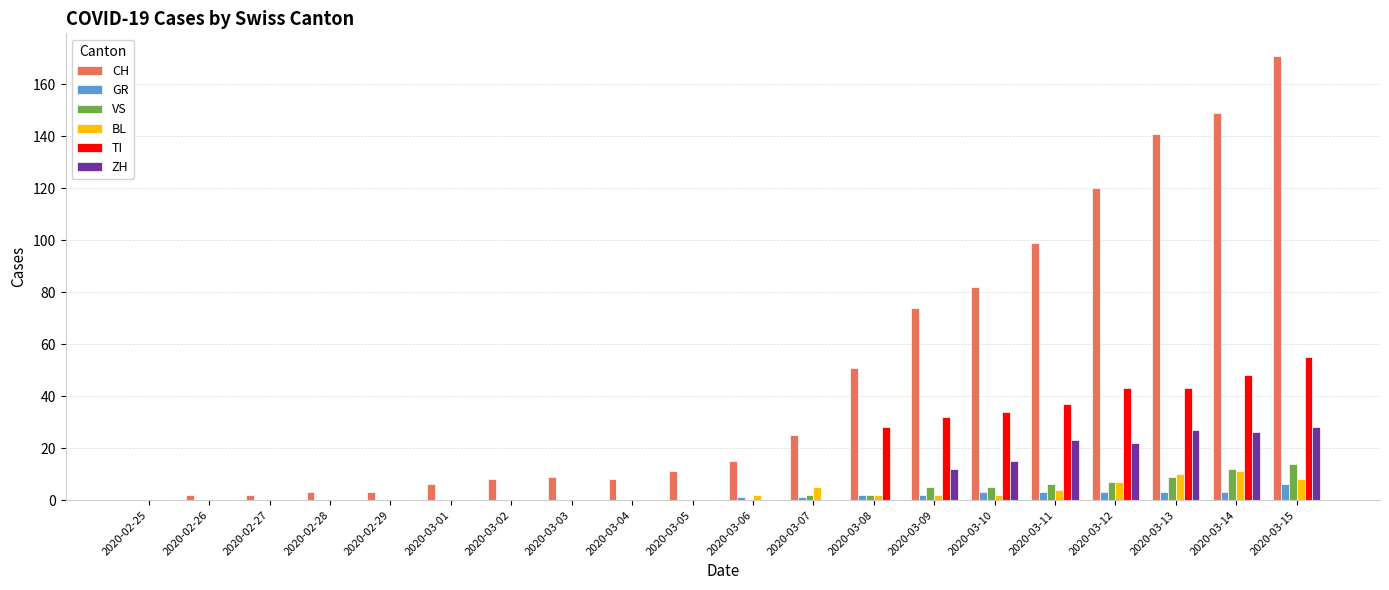

Which series has the largest total across all categories?

CH